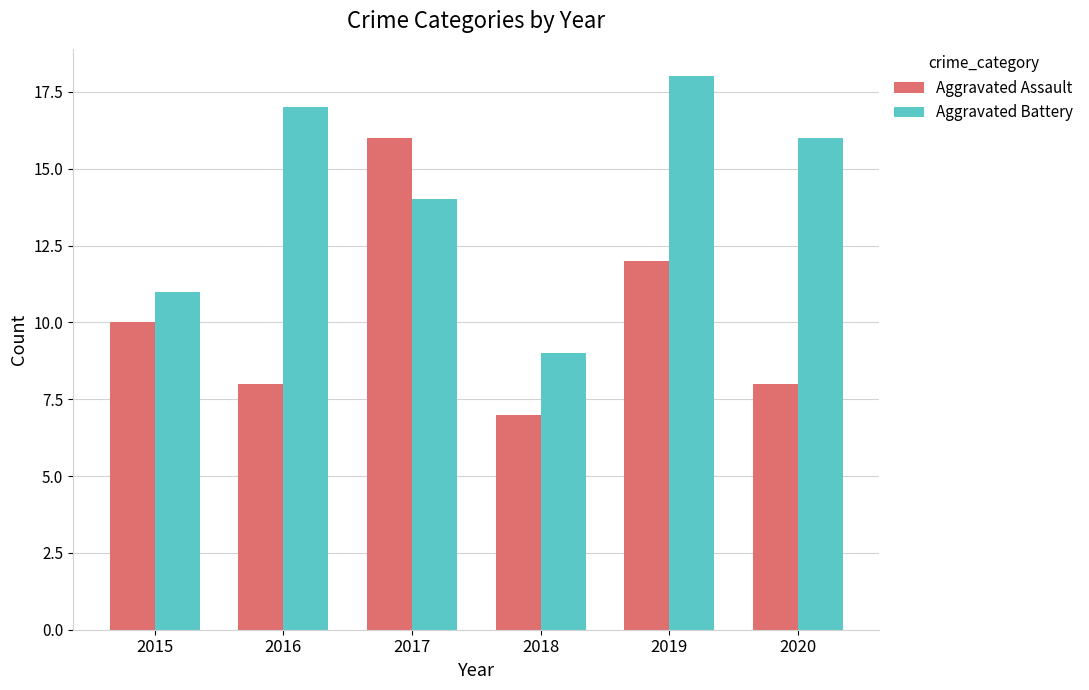

What is the value of the Aggravated Assault bar at the 3rd from the left?

16